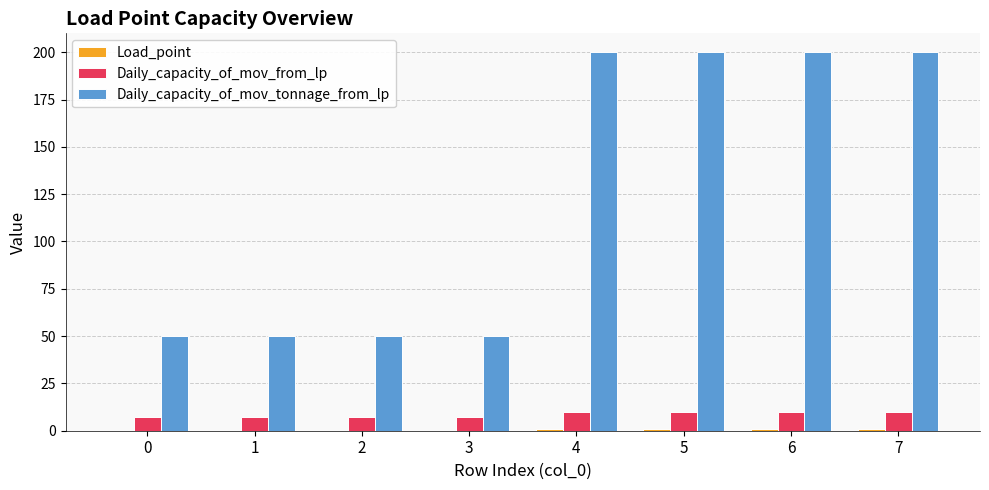

What is the greatest value displayed?

200